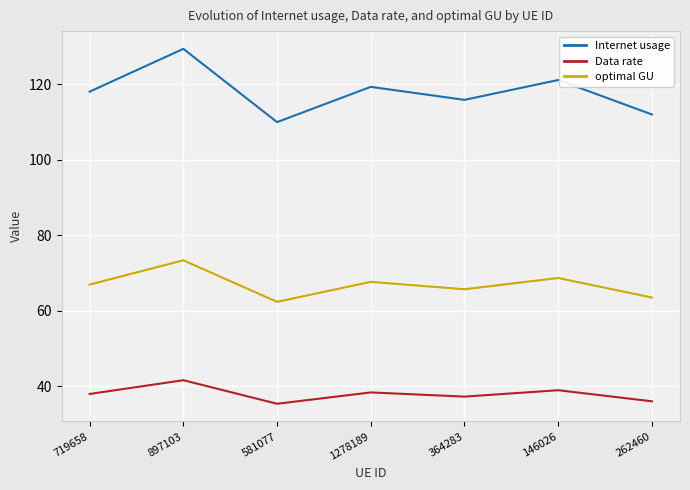

At 1278189, list the series in order from largest to smallest.

Internet usage, optimal GU, Data rate